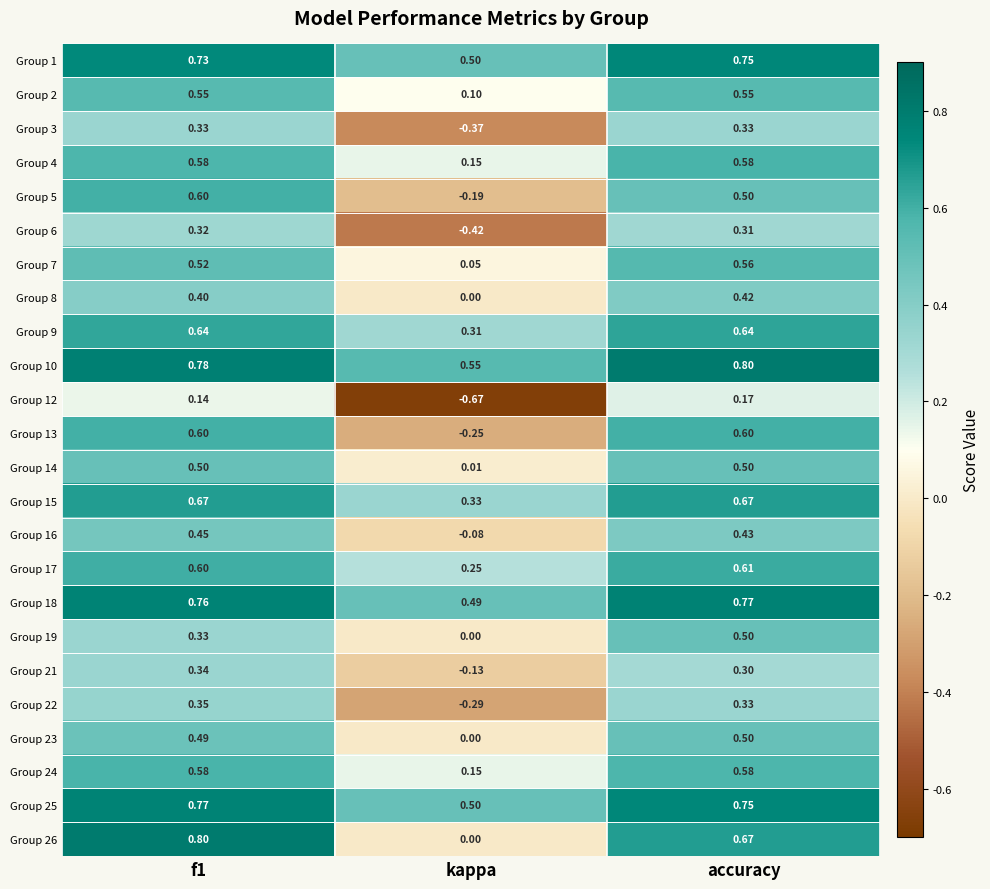

Is the value of Group 5 at kappa greater than the value of Group 19 at kappa?

No